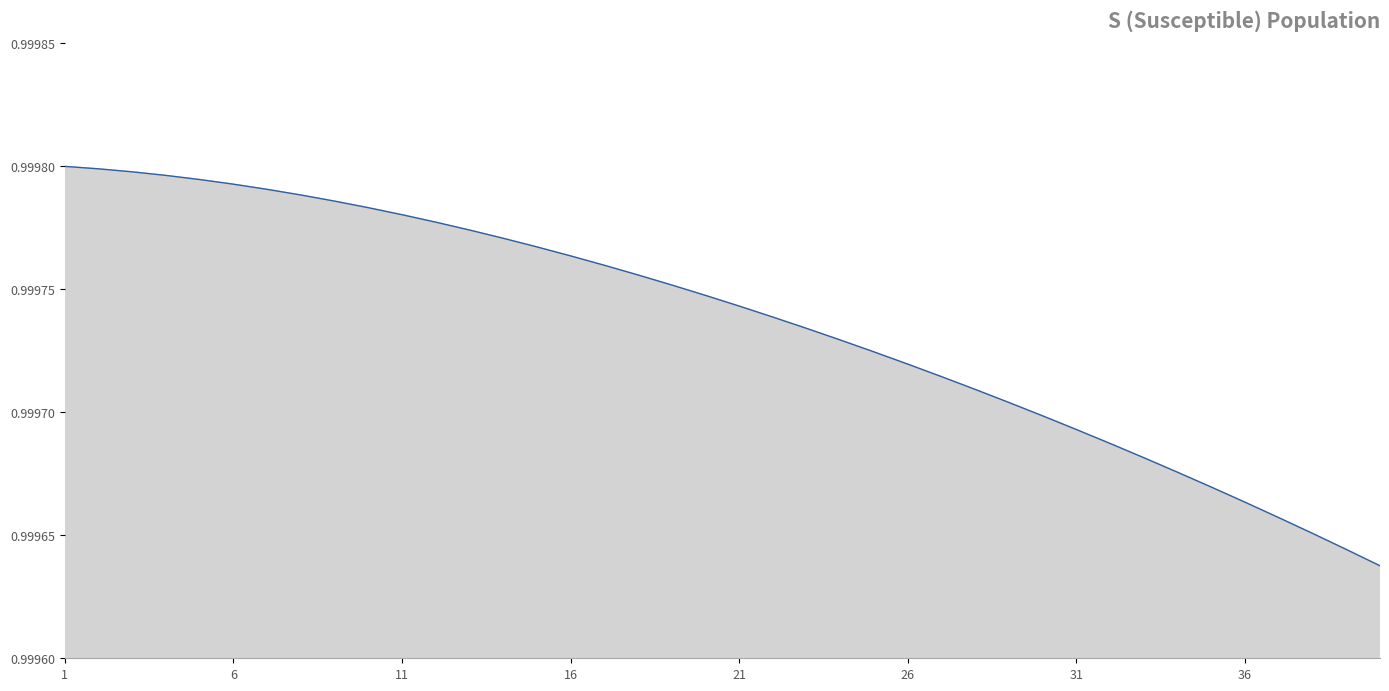

Does the chart have visible grid lines?

No